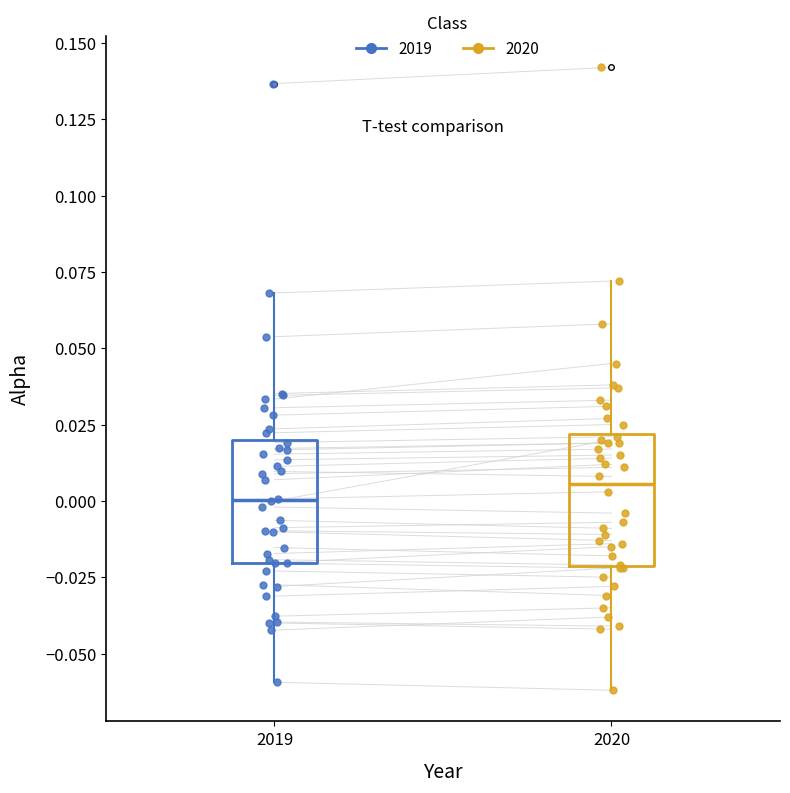

Reading left to right, transcribe this box plot: for each box, give where its median line is, the range the box spans, and where its two whiskers end, as read against the y-axis. The values are not printed on the chart, so give them approximately, as read against the axis.

2019: median 0.000, box -0.020 to 0.020, whiskers -0.060 to 0.070
2020: median 0.005, box -0.020 to 0.020, whiskers -0.060 to 0.070